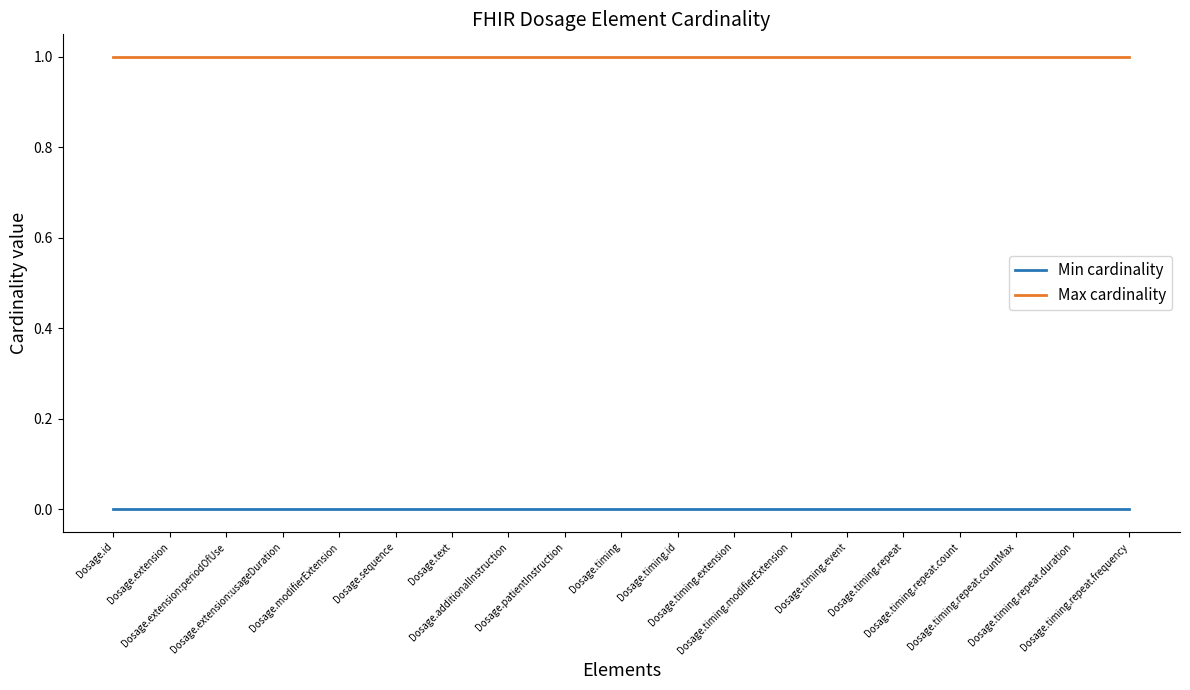

True or false: Max cardinality and Min cardinality cross at least once.

False